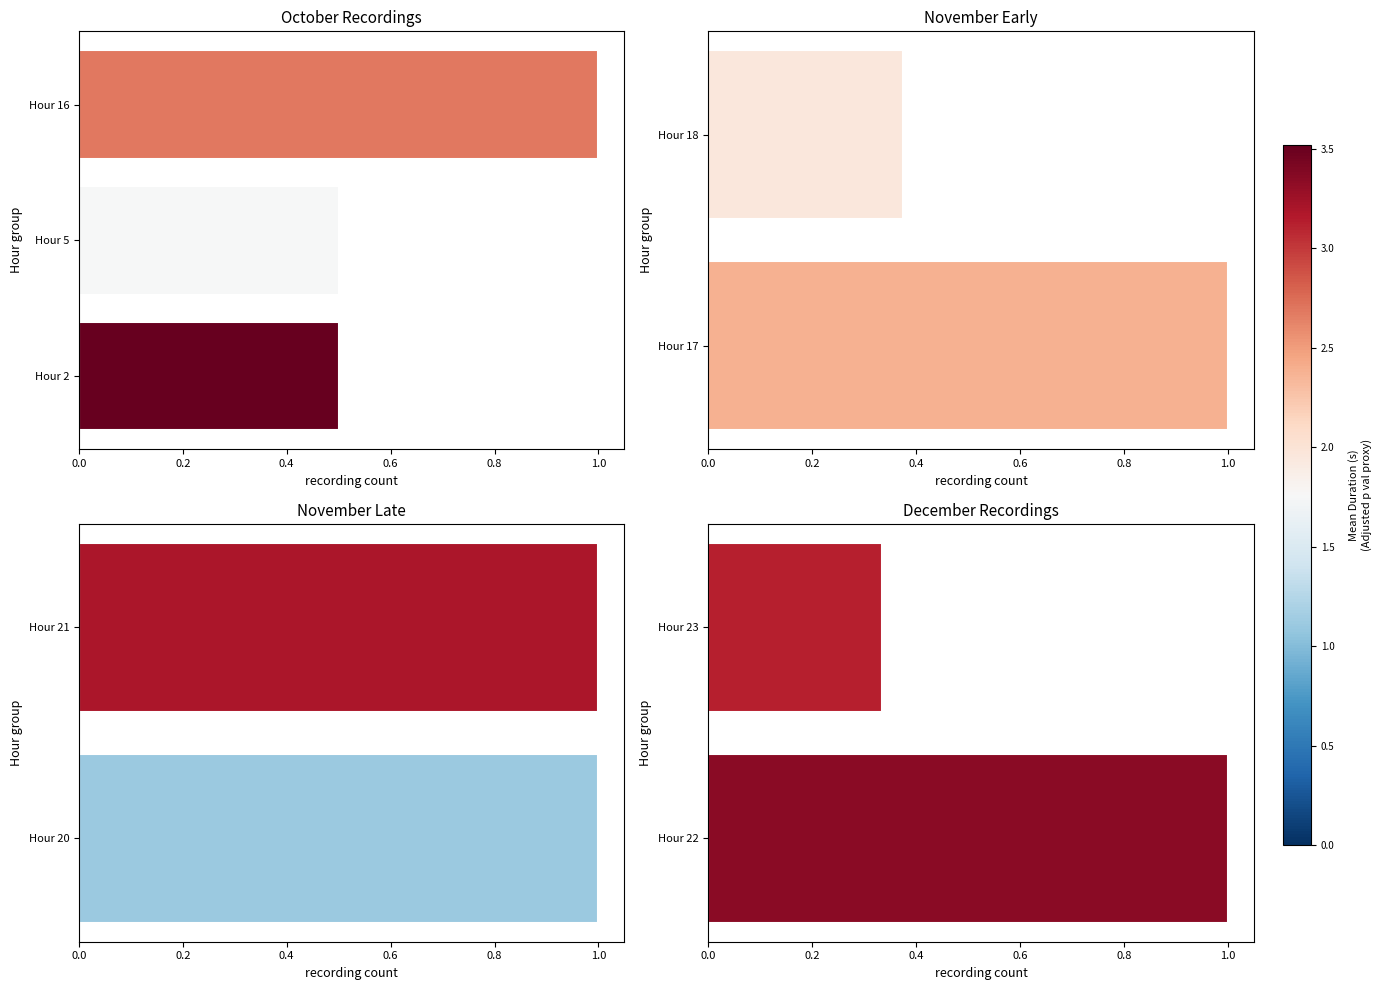

What is the difference between the maximum and minimum values?

0.7